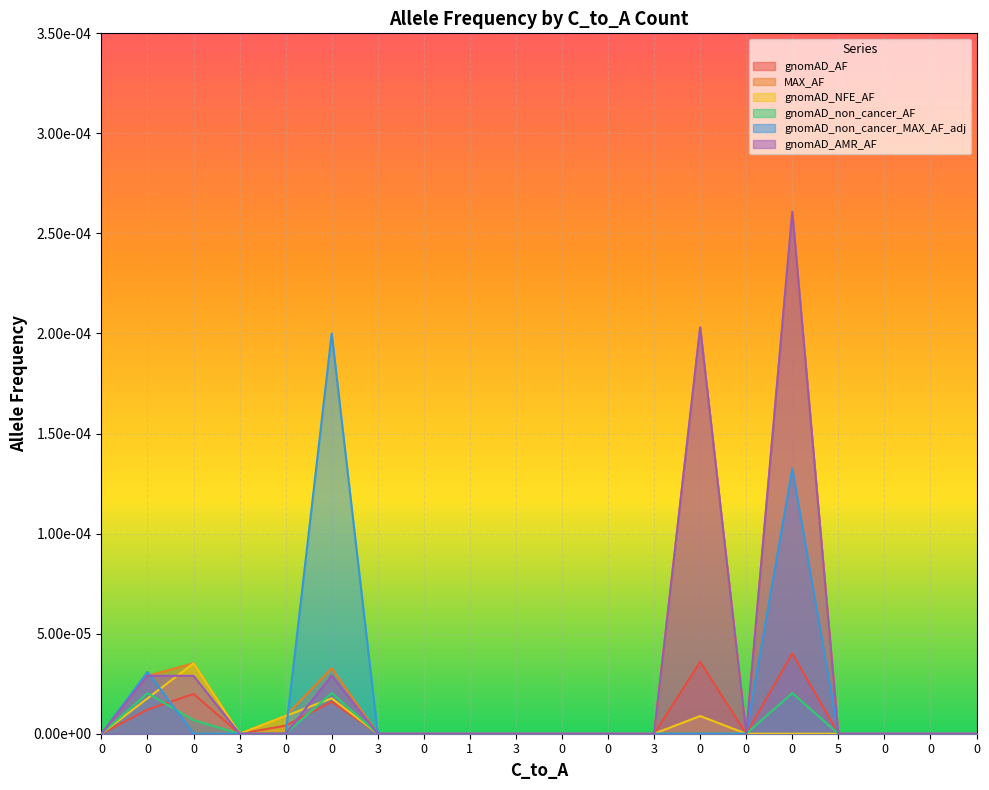

Rank the categories by gnomAD_AF value from highest to lowest.

0, 0, 0, 0, 0, 0, 0, 3, 3, 0, 1, 3, 0, 0, 3, 0, 5, 0, 0, 0